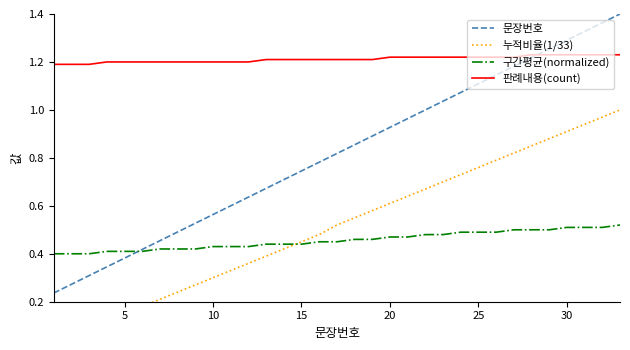

Which series has the largest total across all categories?

판례내용(count)